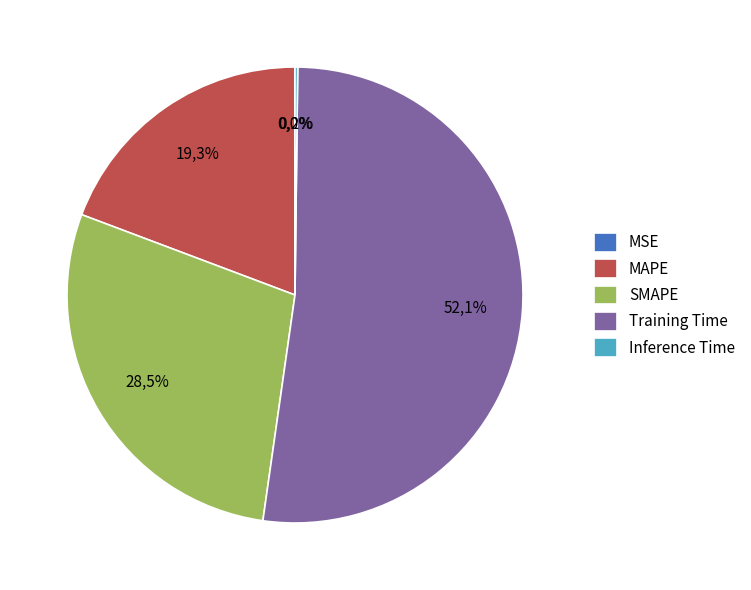

To the nearest percent, what is the average slice percentage?

20%